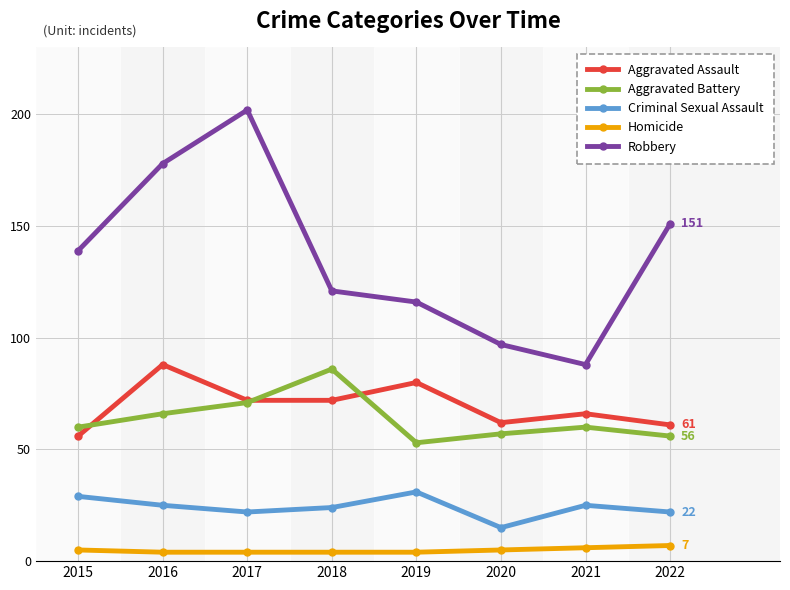

The Criminal Sexual Assault series shows 46 at 2019. True or false?

False